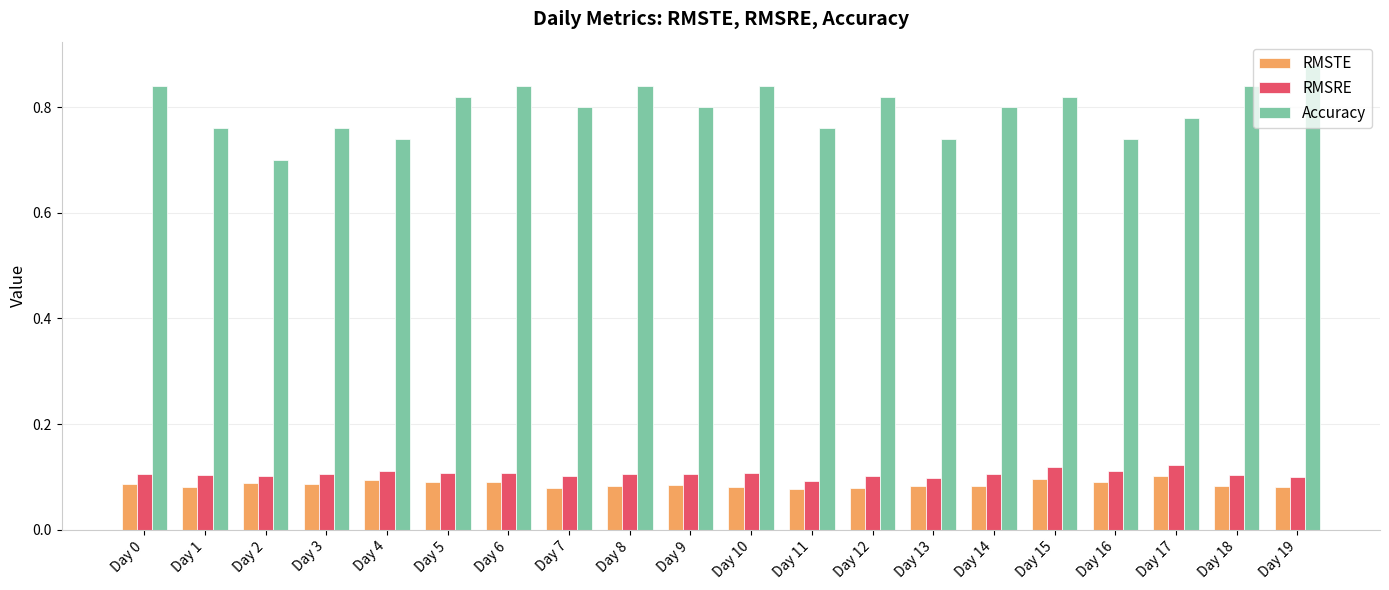

Which label corresponds to the largest value in the chart?

Day 19